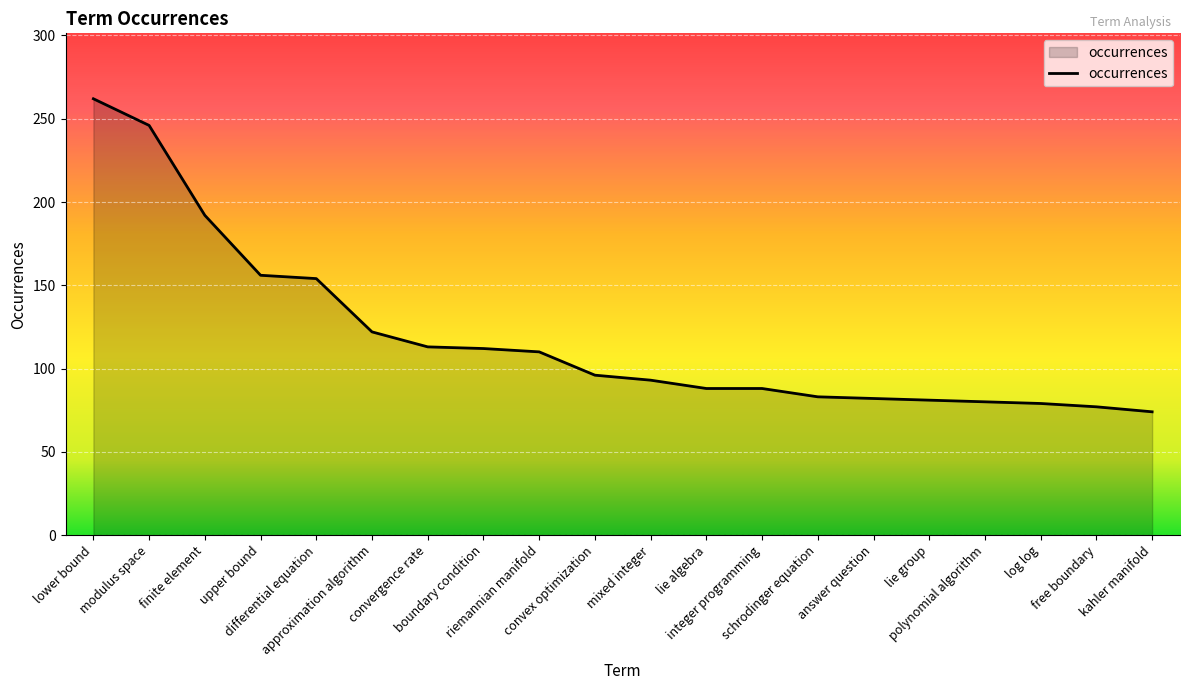

What is the average value?

119